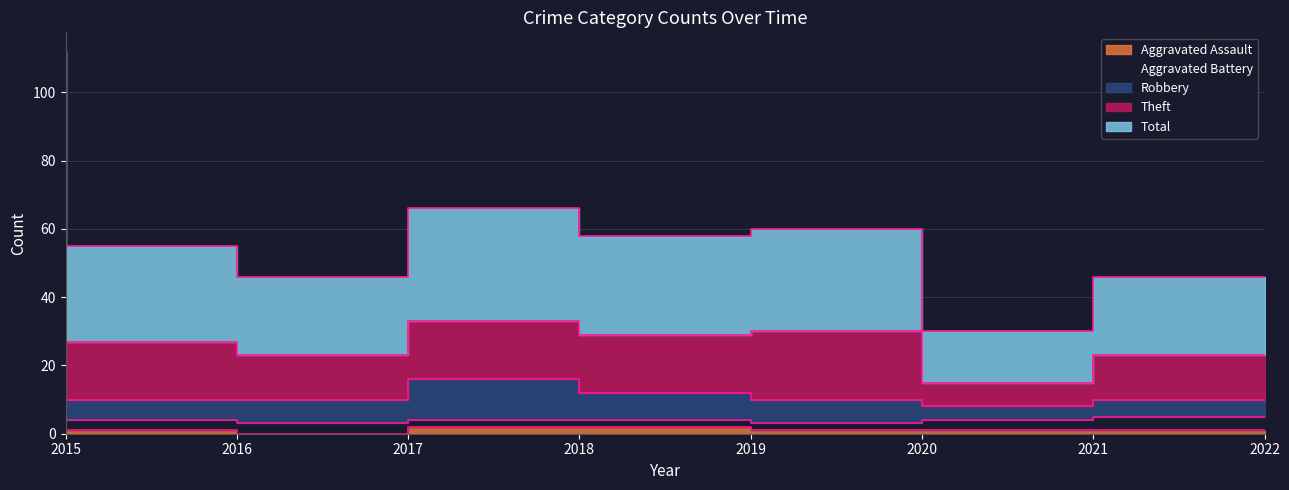

True or false: Total and Theft cross at least once.

False